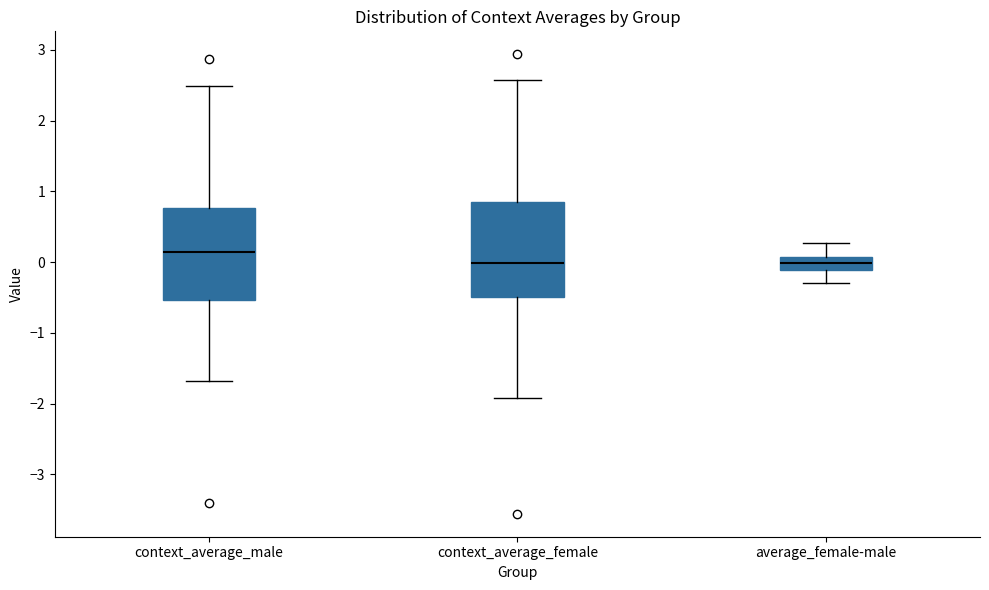

Reading left to right, transcribe this box plot: for each box, give where its median line is, the range the box spans, and where its two whiskers end, as read against the y-axis. The values are not printed on the chart, so give them approximately, as read against the axis.

context_average_male: median 0.1, box -0.5 to 0.8, whiskers -1.7 to 2.5
context_average_female: median 0.0, box -0.5 to 0.8, whiskers -1.9 to 2.6
average_female-male: median 0.0, box -0.1 to 0.1, whiskers -0.3 to 0.3